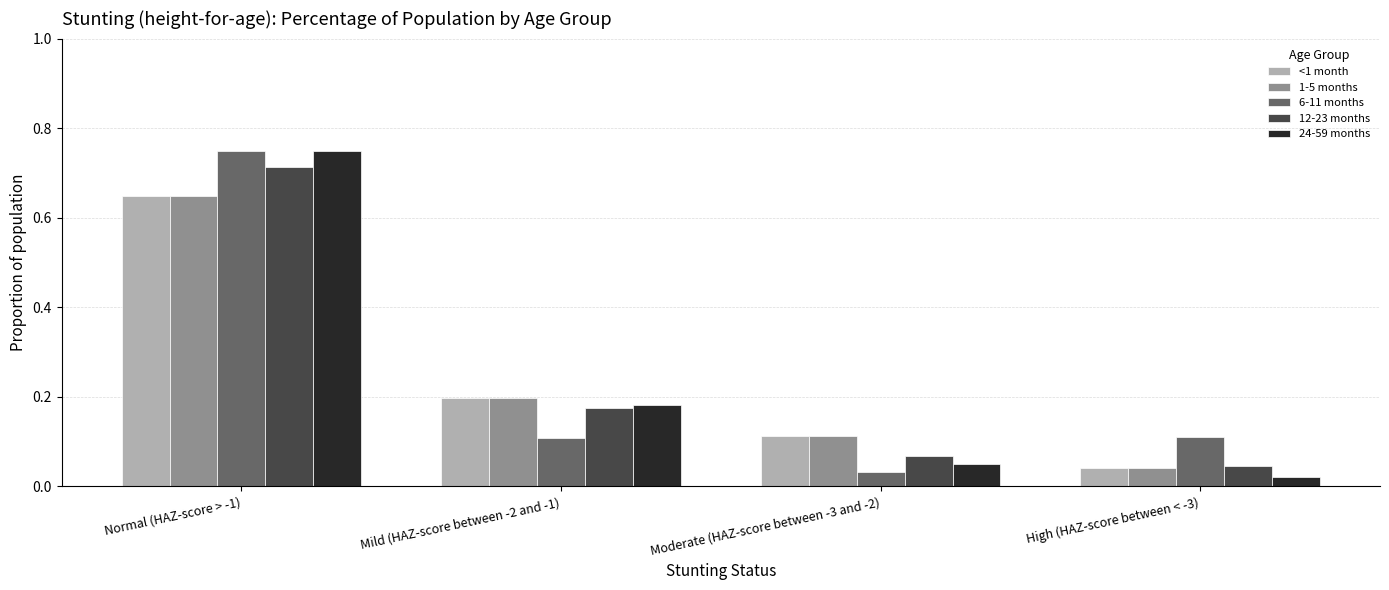

True or false: 1-5 months has a value of 0.3 at Mild (HAZ-score between -2 and -1).

False